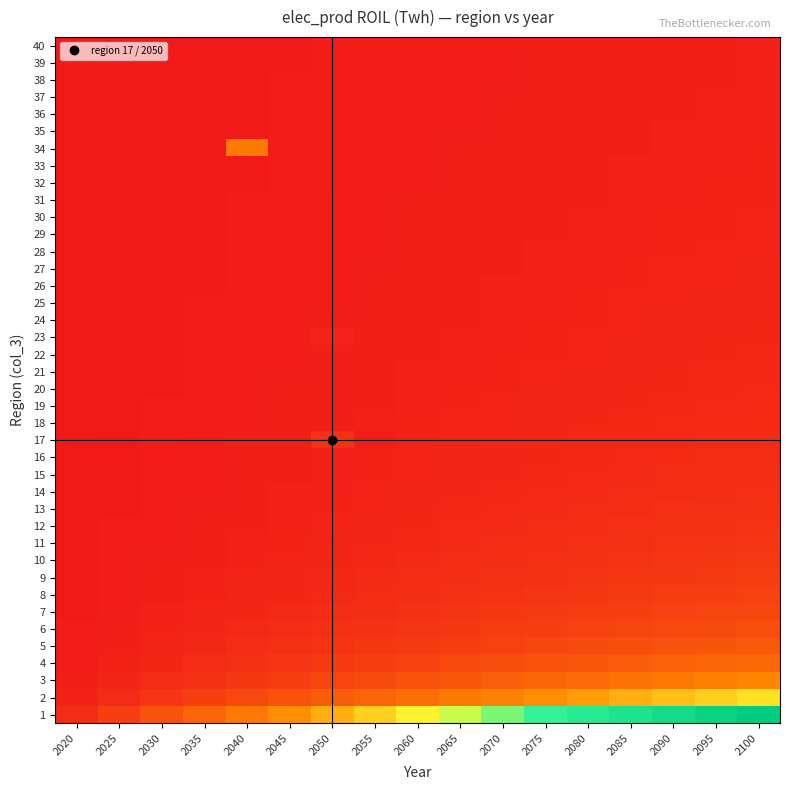

Reading right to left, extract all data points from this chart.

1: 2100=40.0	2095=37.6	2090=35.3	2085=32.9	2080=30.6	2075=28.2	2070=25.9	2065=23.5	2060=21.2	2055=18.8	2050=16.5	2045=14.1	2040=11.8	2035=9.4	2030=7.1	2025=4.7	2020=2.4
2: 2100=20.0	2095=18.8	2090=17.6	2085=16.5	2080=15.3	2075=14.1	2070=12.9	2065=11.8	2060=10.6	2055=9.4	2050=8.2	2045=7.1	2040=5.9	2035=4.7	2030=3.5	2025=2.4	2020=1.2
3: 2100=13.3	2095=12.5	2090=11.8	2085=11.0	2080=10.2	2075=9.4	2070=8.6	2065=7.8	2060=7.1	2055=6.3	2050=5.5	2045=4.7	2040=3.9	2035=3.1	2030=2.4	2025=1.6	2020=0.8
4: 2100=10.0	2095=9.4	2090=8.8	2085=8.2	2080=7.6	2075=7.1	2070=6.5	2065=5.9	2060=5.3	2055=4.7	2050=4.1	2045=3.5	2040=2.9	2035=2.4	2030=1.8	2025=1.2	2020=0.6
5: 2100=8.0	2095=7.5	2090=7.1	2085=6.6	2080=6.1	2075=5.6	2070=5.2	2065=4.7	2060=4.2	2055=3.8	2050=3.3	2045=2.8	2040=2.4	2035=1.9	2030=1.4	2025=0.9	2020=0.5
6: 2100=6.7	2095=6.3	2090=5.9	2085=5.5	2080=5.1	2075=4.7	2070=4.3	2065=3.9	2060=3.5	2055=3.1	2050=2.7	2045=2.4	2040=2.0	2035=1.6	2030=1.2	2025=0.8	2020=0.4
7: 2100=5.7	2095=5.4	2090=5.0	2085=4.7	2080=4.4	2075=4.0	2070=3.7	2065=3.4	2060=3.0	2055=2.7	2050=2.4	2045=2.0	2040=1.7	2035=1.3	2030=1.0	2025=0.7	2020=0.3
8: 2100=5.0	2095=4.7	2090=4.4	2085=4.1	2080=3.8	2075=3.5	2070=3.2	2065=2.9	2060=2.6	2055=2.4	2050=2.1	2045=1.8	2040=1.5	2035=1.2	2030=0.9	2025=0.6	2020=0.3
9: 2100=4.4	2095=4.2	2090=3.9	2085=3.7	2080=3.4	2075=3.1	2070=2.9	2065=2.6	2060=2.4	2055=2.1	2050=1.8	2045=1.6	2040=1.3	2035=1.0	2030=0.8	2025=0.5	2020=0.3
10: 2100=4.0	2095=3.8	2090=3.5	2085=3.3	2080=3.1	2075=2.8	2070=2.6	2065=2.4	2060=2.1	2055=1.9	2050=1.6	2045=1.4	2040=1.2	2035=0.9	2030=0.7	2025=0.5	2020=0.2
11: 2100=3.6	2095=3.4	2090=3.2	2085=3.0	2080=2.8	2075=2.6	2070=2.4	2065=2.1	2060=1.9	2055=1.7	2050=1.5	2045=1.3	2040=1.1	2035=0.9	2030=0.6	2025=0.4	2020=0.2
12: 2100=3.3	2095=3.1	2090=2.9	2085=2.7	2080=2.5	2075=2.4	2070=2.2	2065=2.0	2060=1.8	2055=1.6	2050=1.4	2045=1.2	2040=1.0	2035=0.8	2030=0.6	2025=0.4	2020=0.2
13: 2100=3.1	2095=2.9	2090=2.7	2085=2.5	2080=2.4	2075=2.2	2070=2.0	2065=1.8	2060=1.6	2055=1.4	2050=1.3	2045=1.1	2040=0.9	2035=0.7	2030=0.5	2025=0.4	2020=0.2
14: 2100=2.9	2095=2.7	2090=2.5	2085=2.4	2080=2.2	2075=2.0	2070=1.8	2065=1.7	2060=1.5	2055=1.3	2050=1.2	2045=1.0	2040=0.8	2035=0.7	2030=0.5	2025=0.3	2020=0.2
15: 2100=2.7	2095=2.5	2090=2.4	2085=2.2	2080=2.0	2075=1.9	2070=1.7	2065=1.6	2060=1.4	2055=1.3	2050=1.1	2045=0.9	2040=0.8	2035=0.6	2030=0.5	2025=0.3	2020=0.2
16: 2100=2.5	2095=2.4	2090=2.2	2085=2.1	2080=1.9	2075=1.8	2070=1.6	2065=1.5	2060=1.3	2055=1.2	2050=1.0	2045=0.9	2040=0.7	2035=0.6	2030=0.4	2025=0.3	2020=0.1
17: 2100=2.4	2095=2.2	2090=2.1	2085=1.9	2080=1.8	2075=1.7	2070=1.5	2065=1.4	2060=1.2	2055=0.6	2050=3.0	2045=0.8	2040=0.7	2035=0.6	2030=0.4	2025=0.3	2020=0.1
18: 2100=2.2	2095=2.1	2090=2.0	2085=1.8	2080=1.7	2075=1.6	2070=1.4	2065=1.3	2060=1.2	2055=1.0	2050=0.9	2045=0.8	2040=0.7	2035=0.5	2030=0.4	2025=0.3	2020=0.1
19: 2100=2.1	2095=2.0	2090=1.9	2085=1.7	2080=1.6	2075=1.5	2070=1.4	2065=1.2	2060=1.1	2055=1.0	2050=0.9	2045=0.7	2040=0.6	2035=0.5	2030=0.4	2025=0.2	2020=0.1
20: 2100=2.0	2095=1.9	2090=1.8	2085=1.6	2080=1.5	2075=1.4	2070=1.3	2065=1.2	2060=1.1	2055=0.9	2050=0.8	2045=0.7	2040=0.6	2035=0.5	2030=0.4	2025=0.2	2020=0.1
21: 2100=1.9	2095=1.8	2090=1.7	2085=1.6	2080=1.5	2075=1.3	2070=1.2	2065=1.1	2060=1.0	2055=0.9	2050=0.8	2045=0.7	2040=0.6	2035=0.4	2030=0.3	2025=0.2	2020=0.1
22: 2100=1.8	2095=1.7	2090=1.6	2085=1.5	2080=1.4	2075=1.3	2070=1.2	2065=1.1	2060=1.0	2055=0.9	2050=0.7	2045=0.6	2040=0.5	2035=0.4	2030=0.3	2025=0.2	2020=0.1
23: 2100=1.7	2095=1.6	2090=1.5	2085=1.4	2080=1.3	2075=1.2	2070=1.1	2065=1.0	2060=0.9	2055=0.8	2050=1.4	2045=0.6	2040=0.5	2035=0.4	2030=0.3	2025=0.2	2020=0.1
24: 2100=1.7	2095=1.6	2090=1.5	2085=1.4	2080=1.3	2075=1.2	2070=1.1	2065=1.0	2060=0.9	2055=0.8	2050=0.7	2045=0.6	2040=0.5	2035=0.4	2030=0.3	2025=0.2	2020=0.1
25: 2100=1.6	2095=1.5	2090=1.4	2085=1.3	2080=1.2	2075=1.1	2070=1.0	2065=0.9	2060=0.8	2055=0.8	2050=0.7	2045=0.6	2040=0.5	2035=0.4	2030=0.3	2025=0.2	2020=0.1
26: 2100=1.5	2095=1.4	2090=1.4	2085=1.3	2080=1.2	2075=1.1	2070=1.0	2065=0.9	2060=0.8	2055=0.7	2050=0.6	2045=0.5	2040=0.5	2035=0.4	2030=0.3	2025=0.2	2020=0.1
27: 2100=1.5	2095=1.4	2090=1.3	2085=1.2	2080=1.1	2075=1.0	2070=1.0	2065=0.9	2060=0.8	2055=0.7	2050=0.6	2045=0.5	2040=0.4	2035=0.3	2030=0.3	2025=0.2	2020=0.1
28: 2100=1.4	2095=1.3	2090=1.3	2085=1.2	2080=1.1	2075=1.0	2070=0.9	2065=0.8	2060=0.8	2055=0.7	2050=0.6	2045=0.5	2040=0.4	2035=0.3	2030=0.3	2025=0.2	2020=0.1
29: 2100=1.4	2095=1.3	2090=1.2	2085=1.1	2080=1.1	2075=1.0	2070=0.9	2065=0.8	2060=0.7	2055=0.6	2050=0.6	2045=0.5	2040=0.4	2035=0.3	2030=0.2	2025=0.2	2020=0.1
30: 2100=1.3	2095=1.3	2090=1.2	2085=1.1	2080=1.0	2075=0.9	2070=0.9	2065=0.8	2060=0.7	2055=0.6	2050=0.5	2045=0.5	2040=0.4	2035=0.3	2030=0.2	2025=0.2	2020=0.1
31: 2100=1.3	2095=1.2	2090=1.1	2085=1.1	2080=1.0	2075=0.9	2070=0.8	2065=0.8	2060=0.7	2055=0.6	2050=0.5	2045=0.5	2040=0.4	2035=0.3	2030=0.2	2025=0.2	2020=0.1
32: 2100=1.2	2095=1.2	2090=1.1	2085=1.0	2080=1.0	2075=0.9	2070=0.8	2065=0.7	2060=0.7	2055=0.6	2050=0.5	2045=0.4	2040=0.4	2035=0.3	2030=0.2	2025=0.1	2020=0.1
33: 2100=1.2	2095=1.1	2090=1.1	2085=1.0	2080=0.9	2075=0.9	2070=0.8	2065=0.7	2060=0.6	2055=0.6	2050=0.5	2045=0.4	2040=0.4	2035=0.3	2030=0.2	2025=0.1	2020=0.1
34: 2100=1.2	2095=1.1	2090=1.0	2085=1.0	2080=0.9	2075=0.8	2070=0.8	2065=0.7	2060=0.6	2055=0.6	2050=0.5	2045=0.4	2040=11.8	2035=0.3	2030=0.2	2025=0.1	2020=0.1
35: 2100=1.1	2095=1.1	2090=1.0	2085=0.9	2080=0.9	2075=0.8	2070=0.7	2065=0.7	2060=0.6	2055=0.5	2050=0.5	2045=0.4	2040=0.3	2035=0.3	2030=0.2	2025=0.1	2020=0.1
36: 2100=1.1	2095=1.0	2090=1.0	2085=0.9	2080=0.8	2075=0.8	2070=0.7	2065=0.7	2060=0.6	2055=0.5	2050=0.5	2045=0.4	2040=0.3	2035=0.3	2030=0.2	2025=0.1	2020=0.1
37: 2100=1.1	2095=1.0	2090=1.0	2085=0.9	2080=0.8	2075=0.8	2070=0.7	2065=0.6	2060=0.6	2055=0.5	2050=0.4	2045=0.4	2040=0.3	2035=0.3	2030=0.2	2025=0.1	2020=0.1
38: 2100=1.1	2095=1.0	2090=0.9	2085=0.9	2080=0.8	2075=0.7	2070=0.7	2065=0.6	2060=0.6	2055=0.5	2050=0.4	2045=0.4	2040=0.3	2035=0.2	2030=0.2	2025=0.1	2020=0.1
39: 2100=1.0	2095=1.0	2090=0.9	2085=0.8	2080=0.8	2075=0.7	2070=0.7	2065=0.6	2060=0.5	2055=0.5	2050=0.4	2045=0.4	2040=0.3	2035=0.2	2030=0.2	2025=0.1	2020=0.1
40: 2100=1.0	2095=0.9	2090=0.9	2085=0.8	2080=0.8	2075=0.7	2070=0.6	2065=0.6	2060=0.5	2055=0.5	2050=0.4	2045=0.4	2040=0.3	2035=0.2	2030=0.2	2025=0.1	2020=0.1